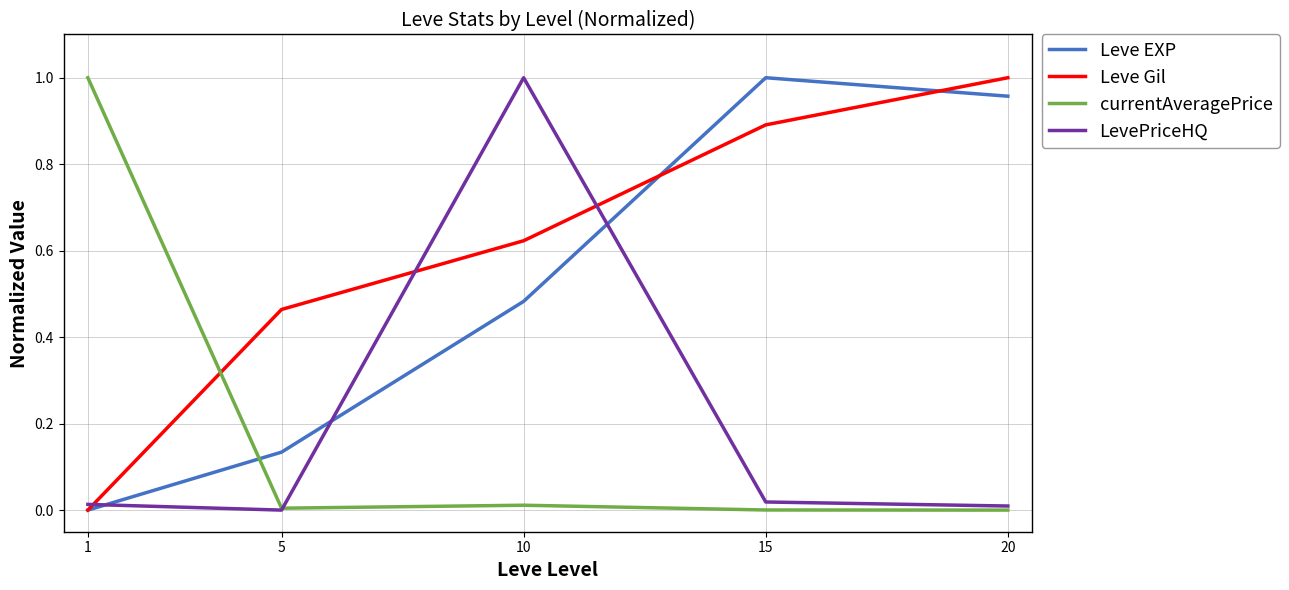

Which series changed the most between 10 and 20?

LevePriceHQ